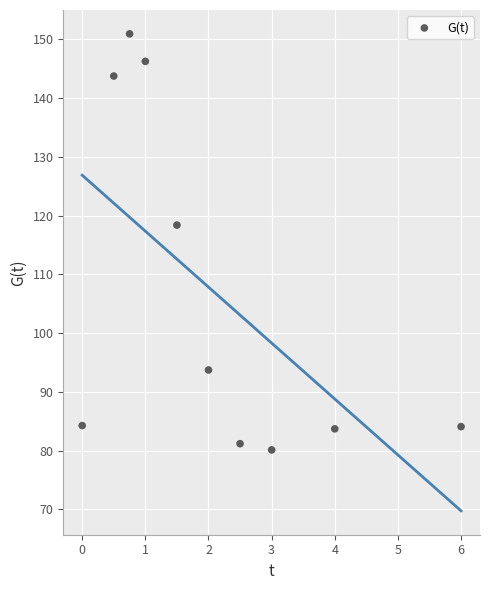

What Y value in the scatter plot is closest to 115?

118.4